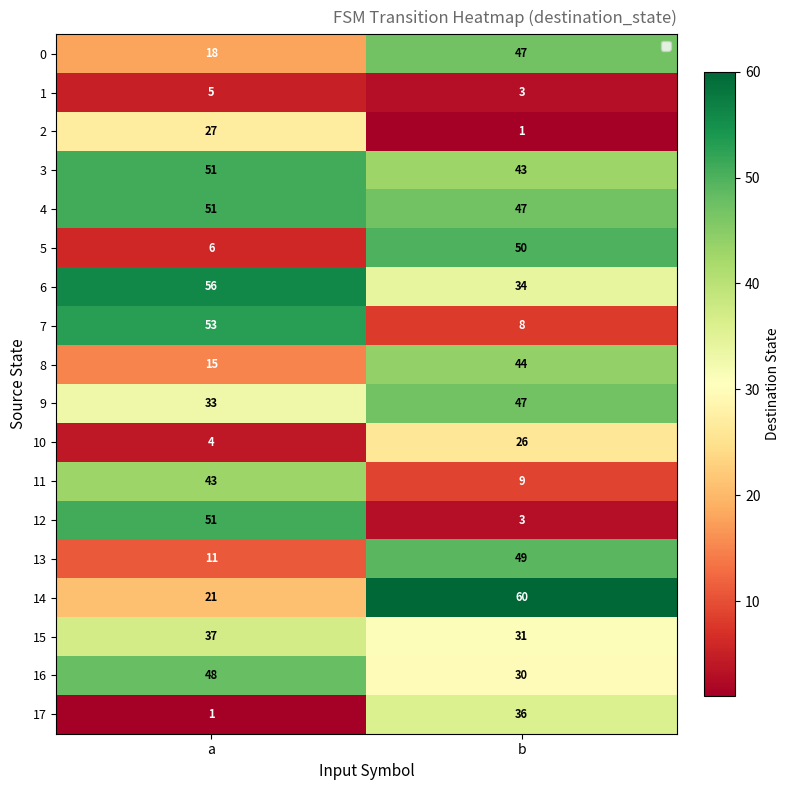

Is the value of 4 at a greater than the value of 6 at b?

Yes